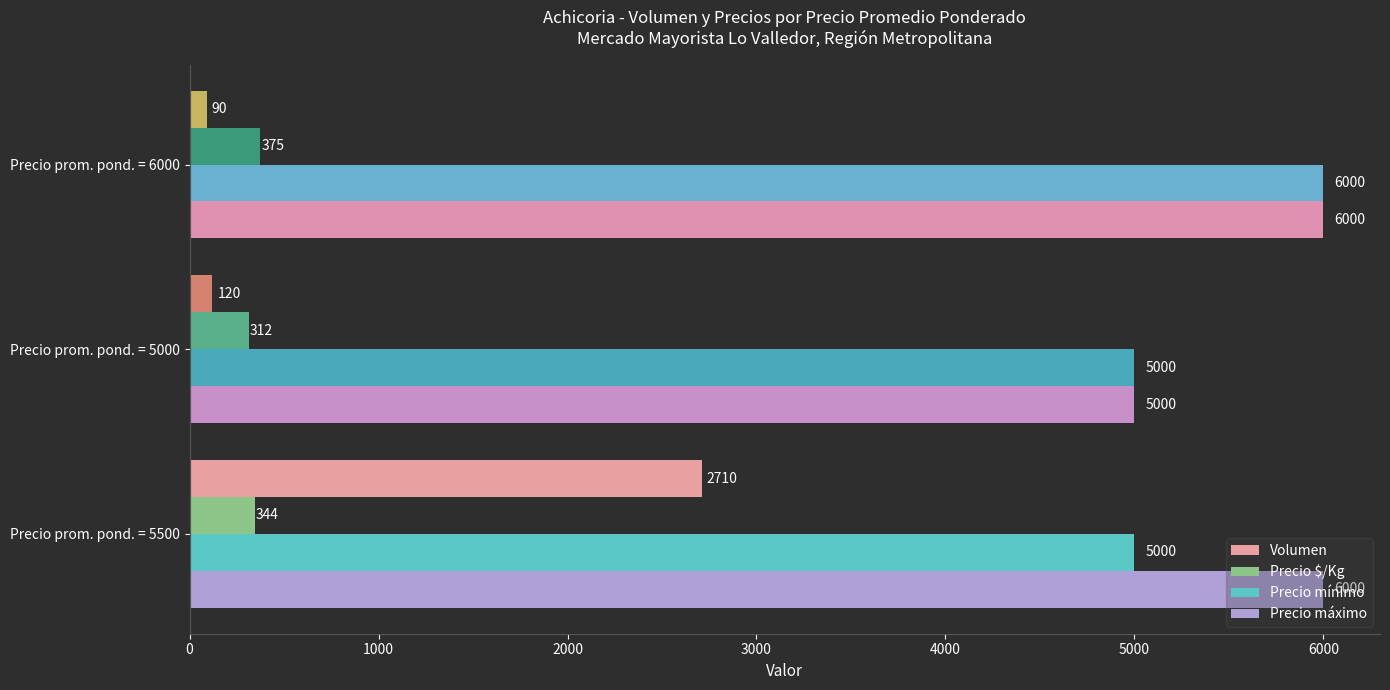

What are all the series names shown in the legend?

Volumen, Precio $/Kg, Precio mínimo, Precio máximo